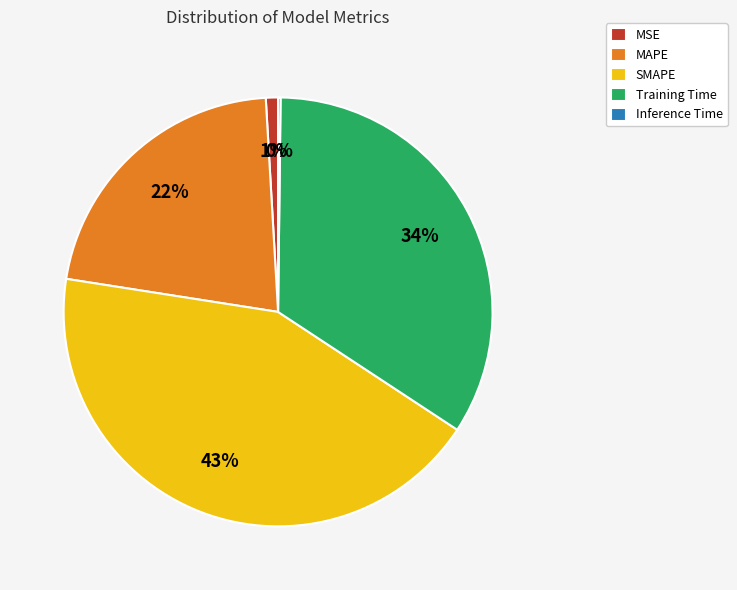

Is there a majority slice in this chart?

No